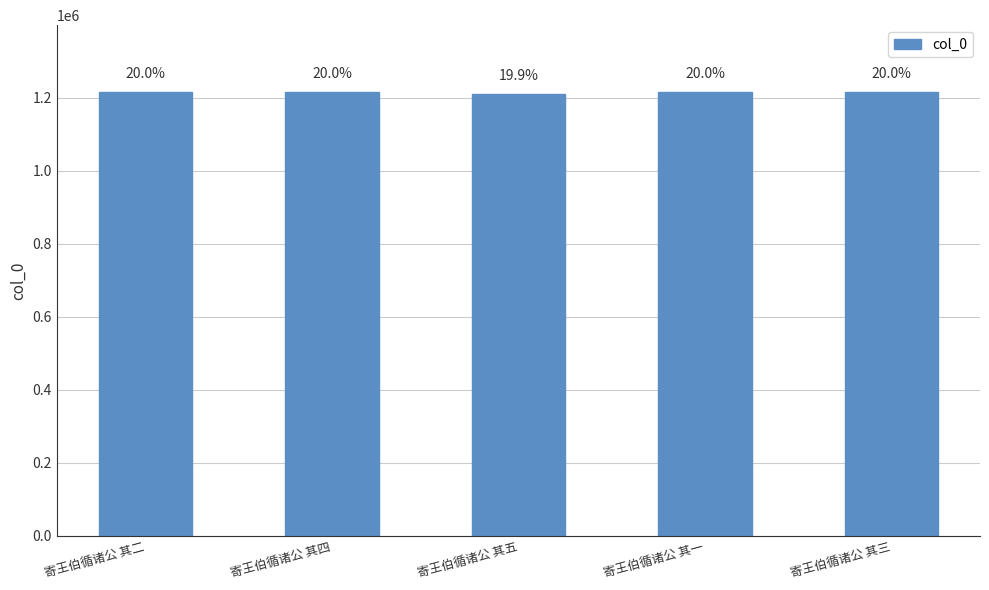

The chart shows a value of 1614764 at 寄王伯循诸公 其三. True or false?

False